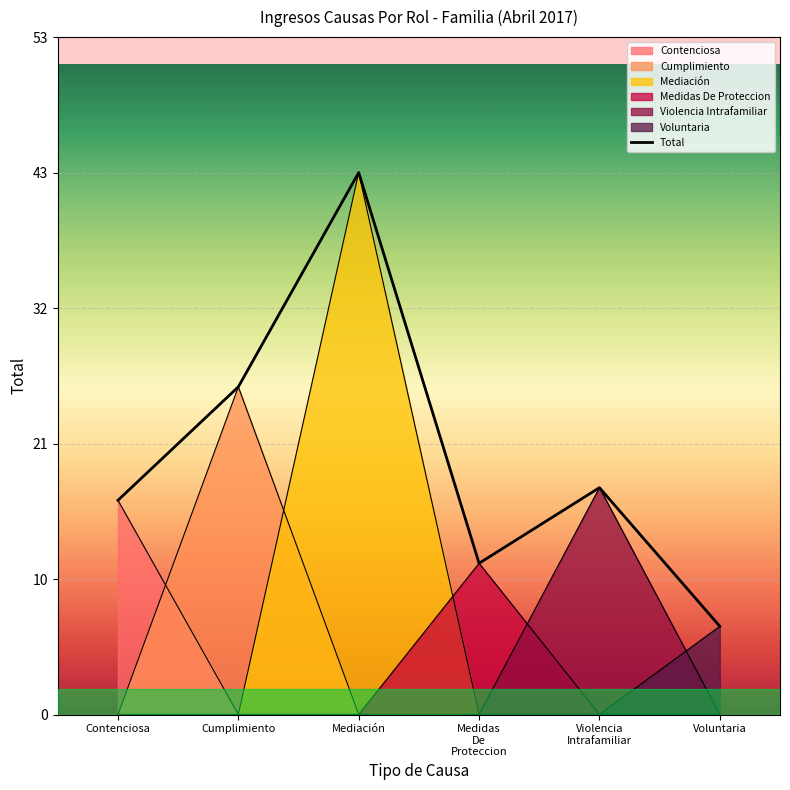

What is the smallest value displayed?

7